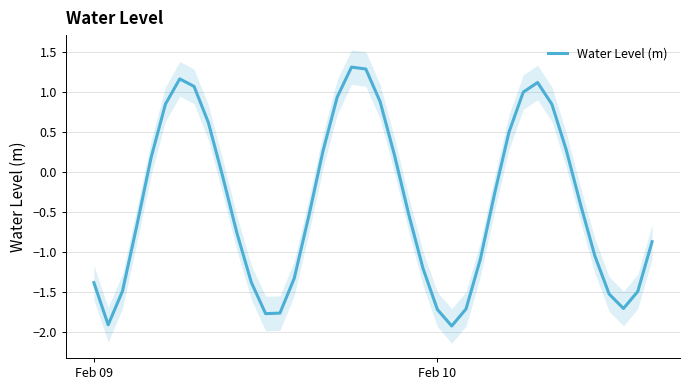

Does the chart display data point markers on the line(s)?

No